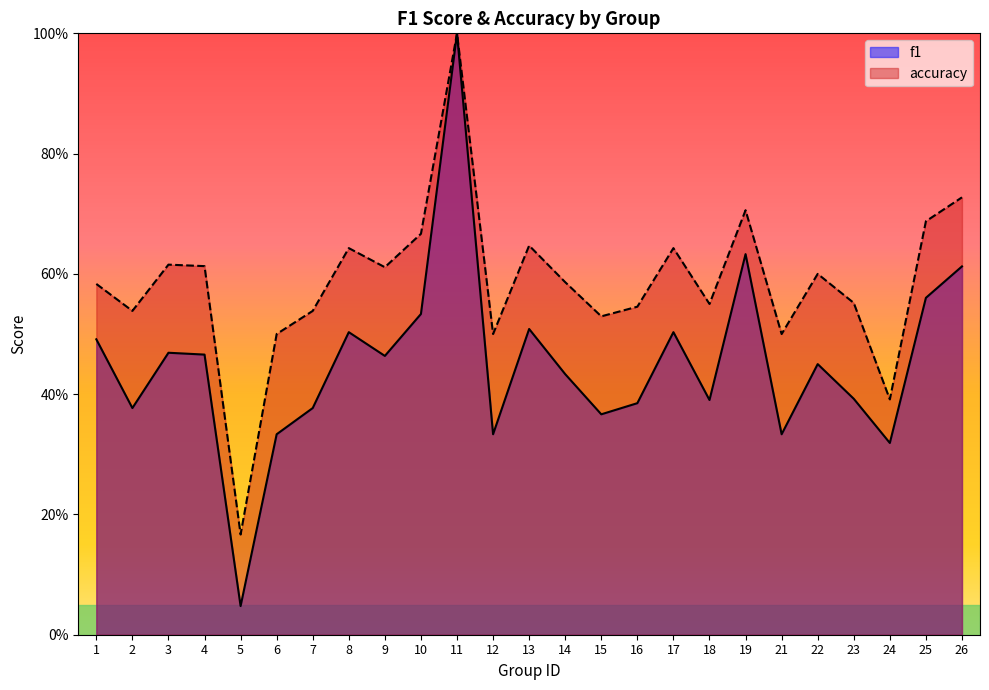

How many data points does each series have?

25